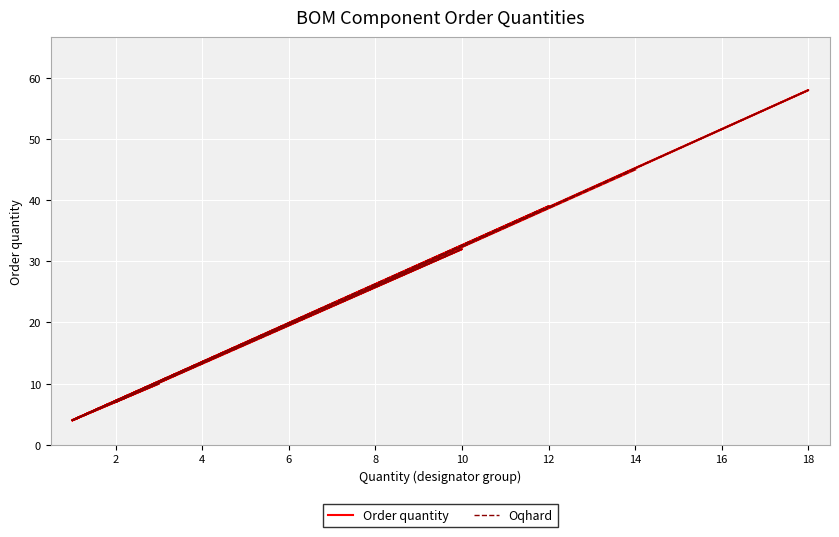

In Oqhard, how many points are higher than both neighbors (excluding endpoints)?

5